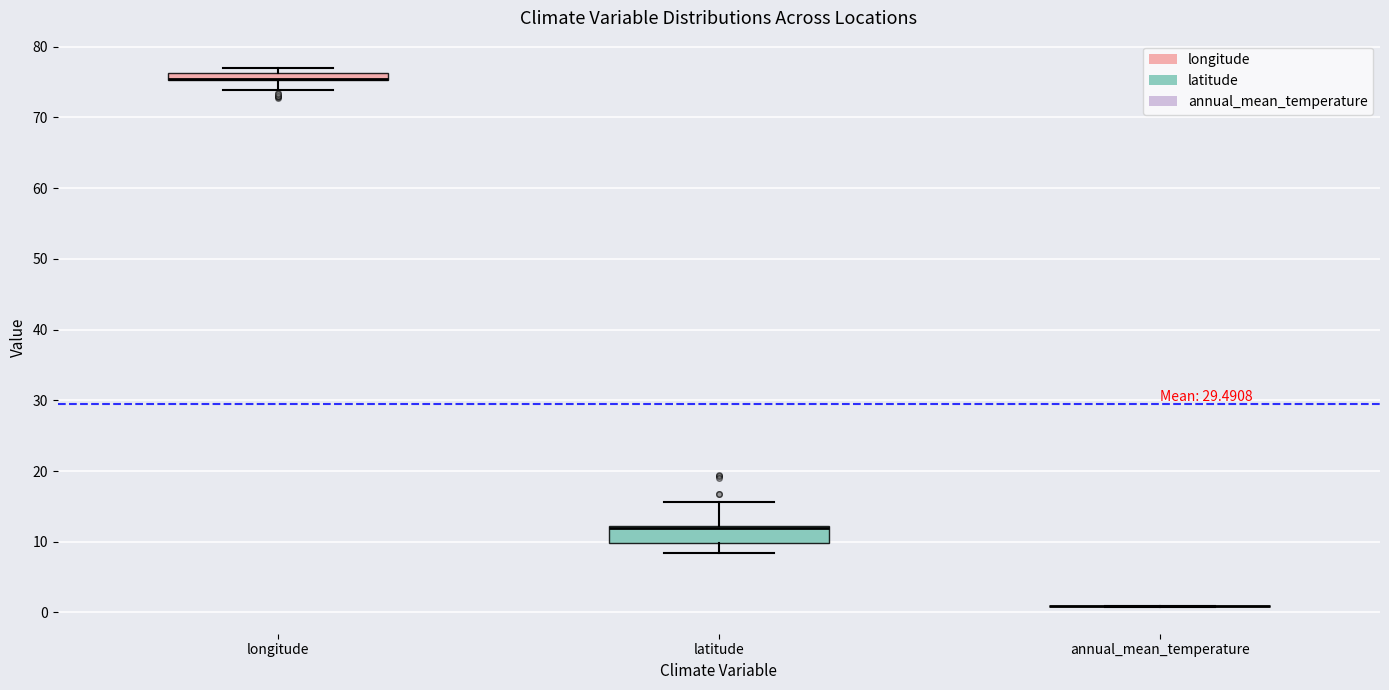

Which box is the tallest, from its lower edge to its upper edge?

latitude